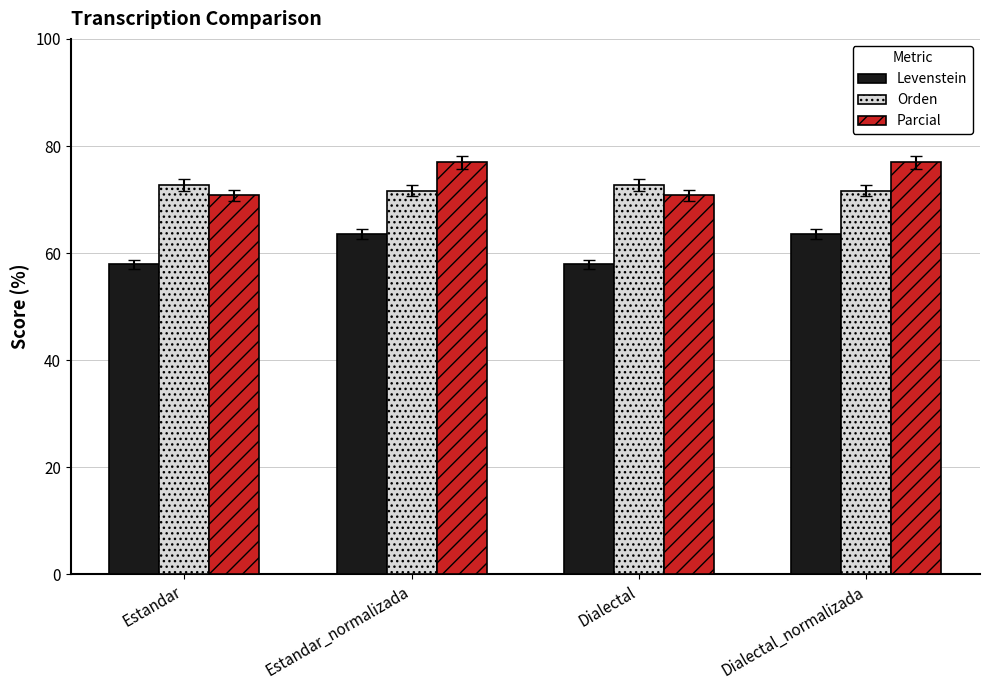

Is the value of Parcial at Estandar_normalizada greater than the value of Levenstein at Dialectal?

Yes